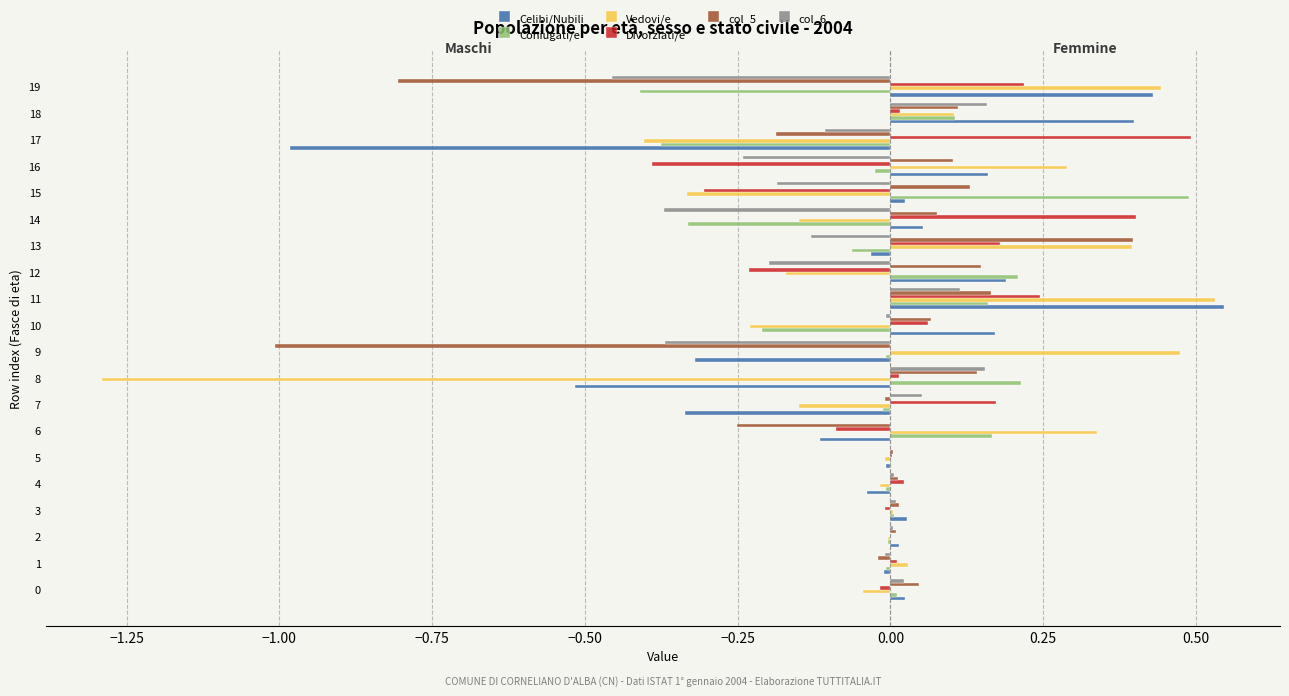

Between 11 and 16, which series saw the biggest shift?

Celibi/Nubili